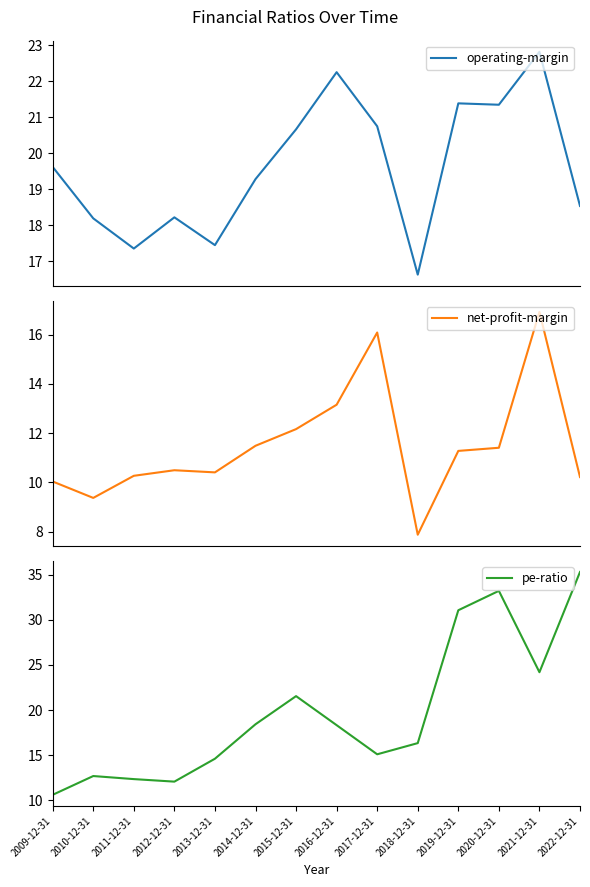

What are all the series names shown in the legend?

operating-margin, net-profit-margin, pe-ratio